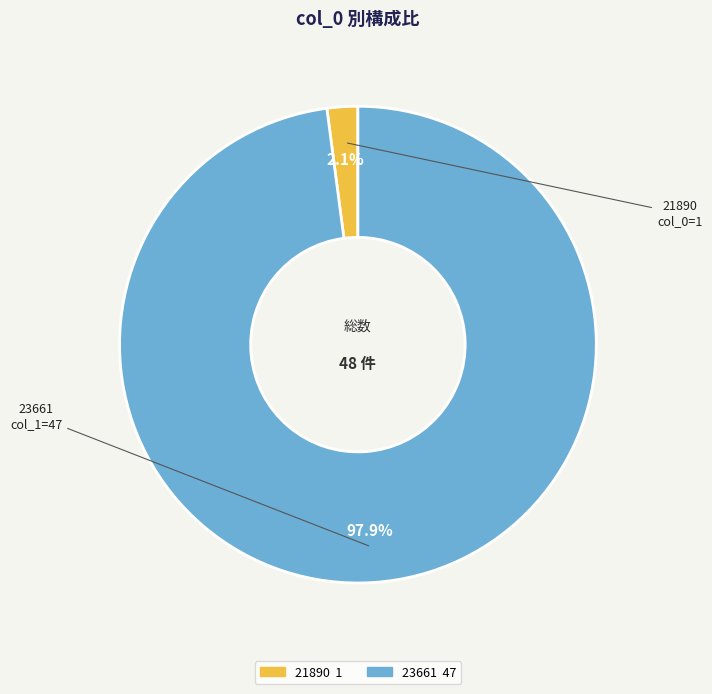

What percentage do 23661 and 21890 together represent?

100.0%